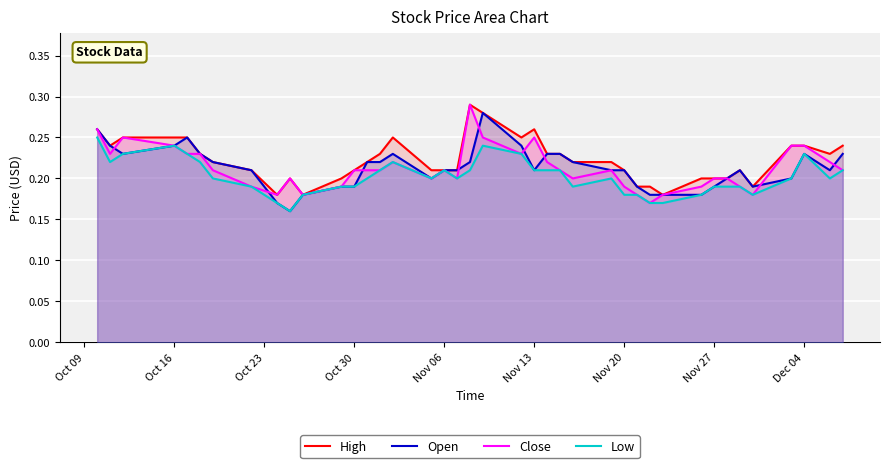

What is the average value of the Close series?

0.2